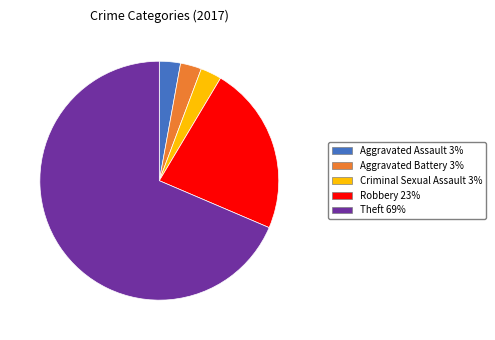

Is there any slice that represents more than half of the pie?

Yes